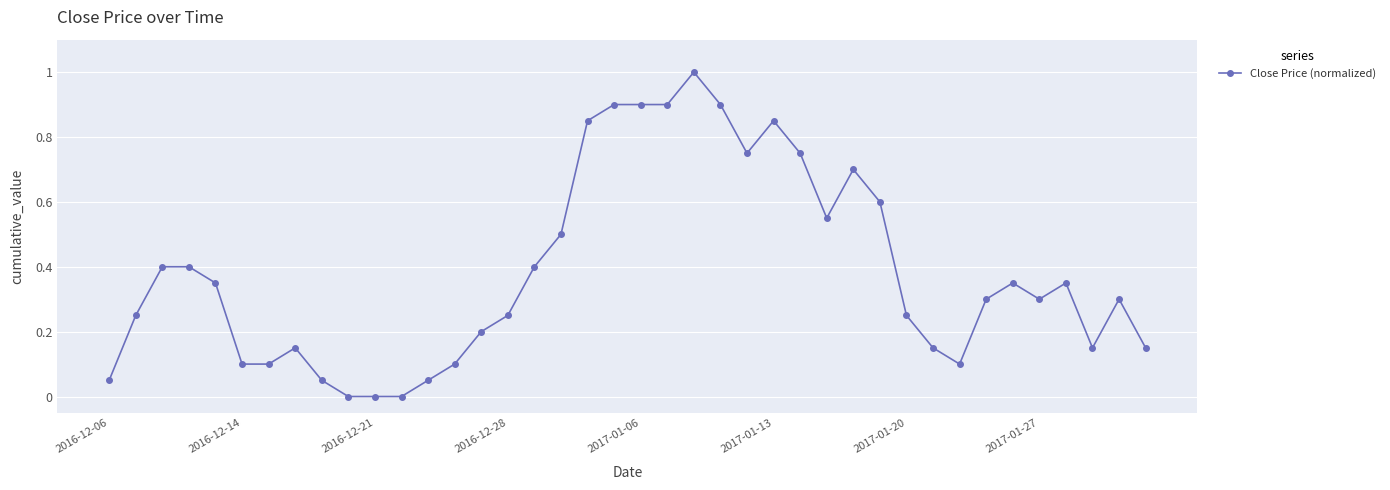

What is the maximum value shown in the chart?

1.0